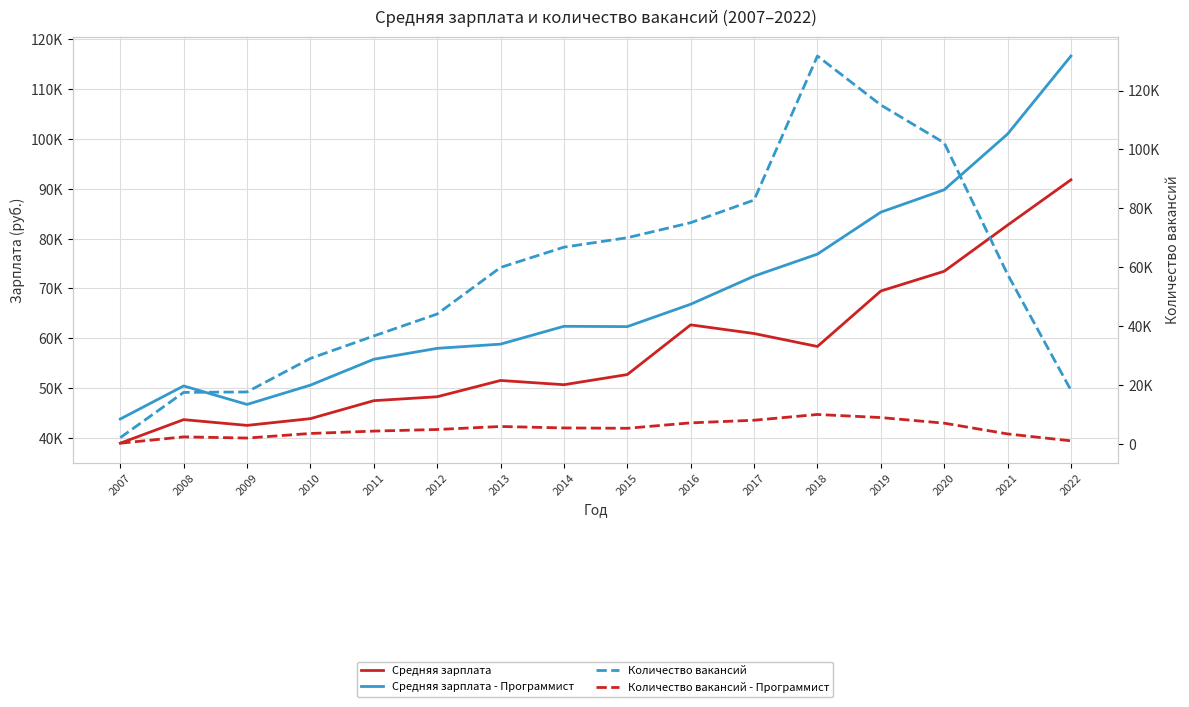

What is the spread (max minus min) of values at 2017?

74718